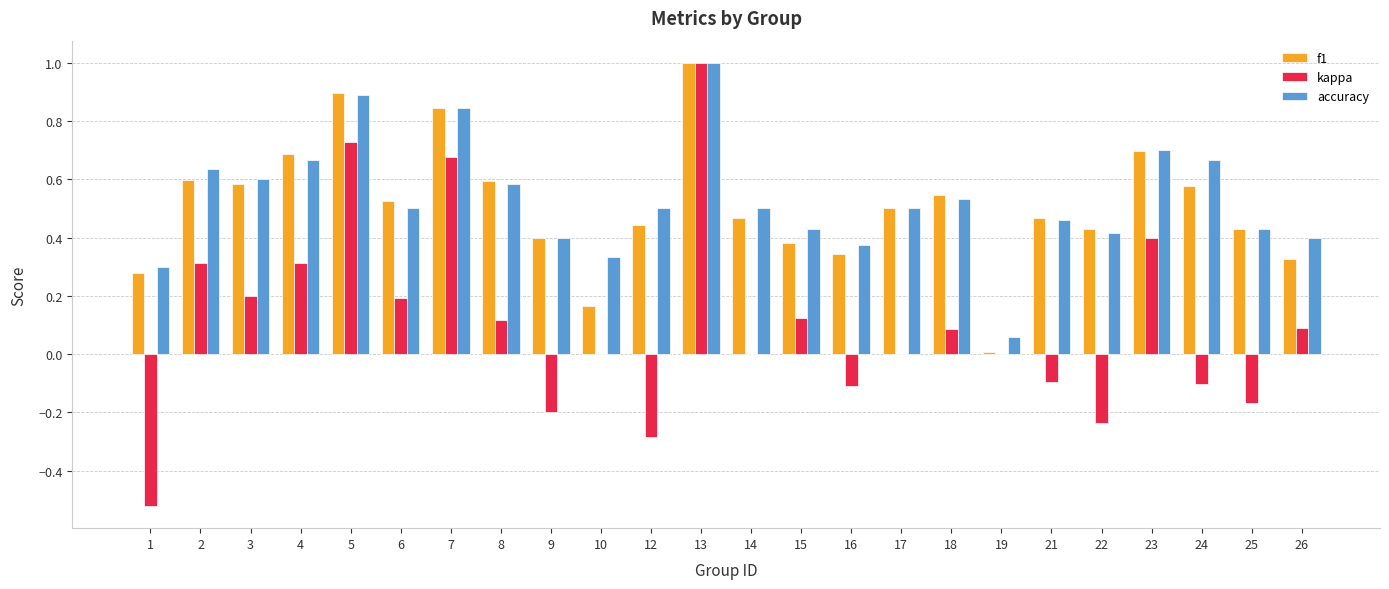

What is the highest value of the kappa series?

1.0